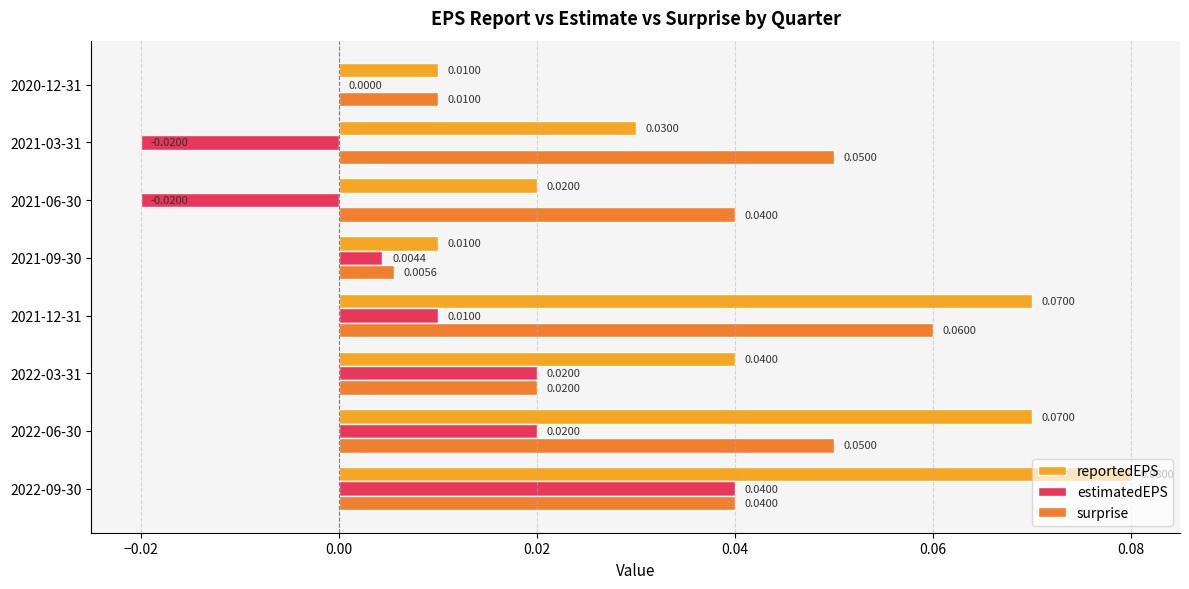

Which series has the largest total across all categories?

reportedEPS